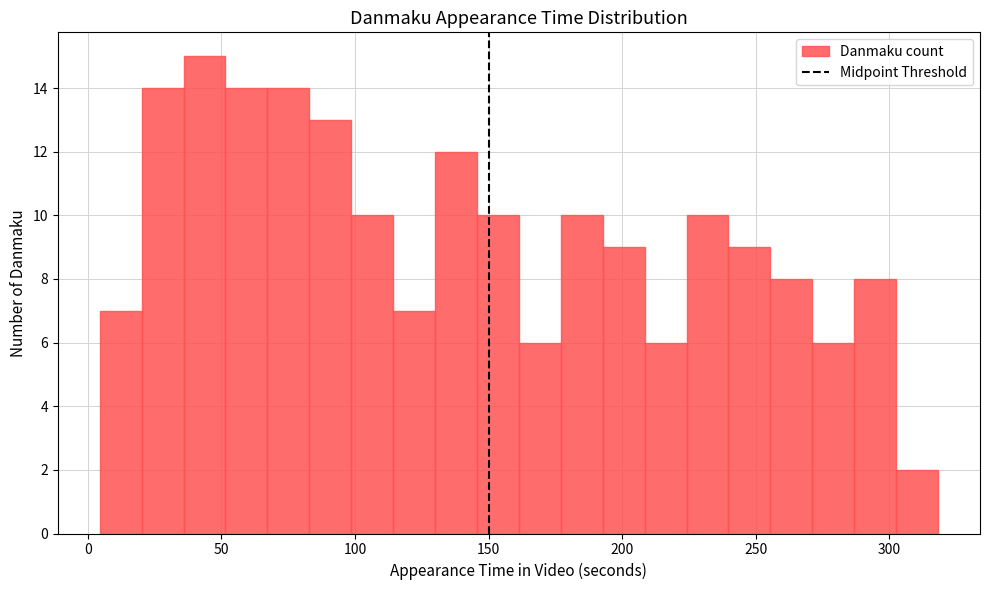

Read against the x-axis, roughly where is the centre of the tallest bar?

45